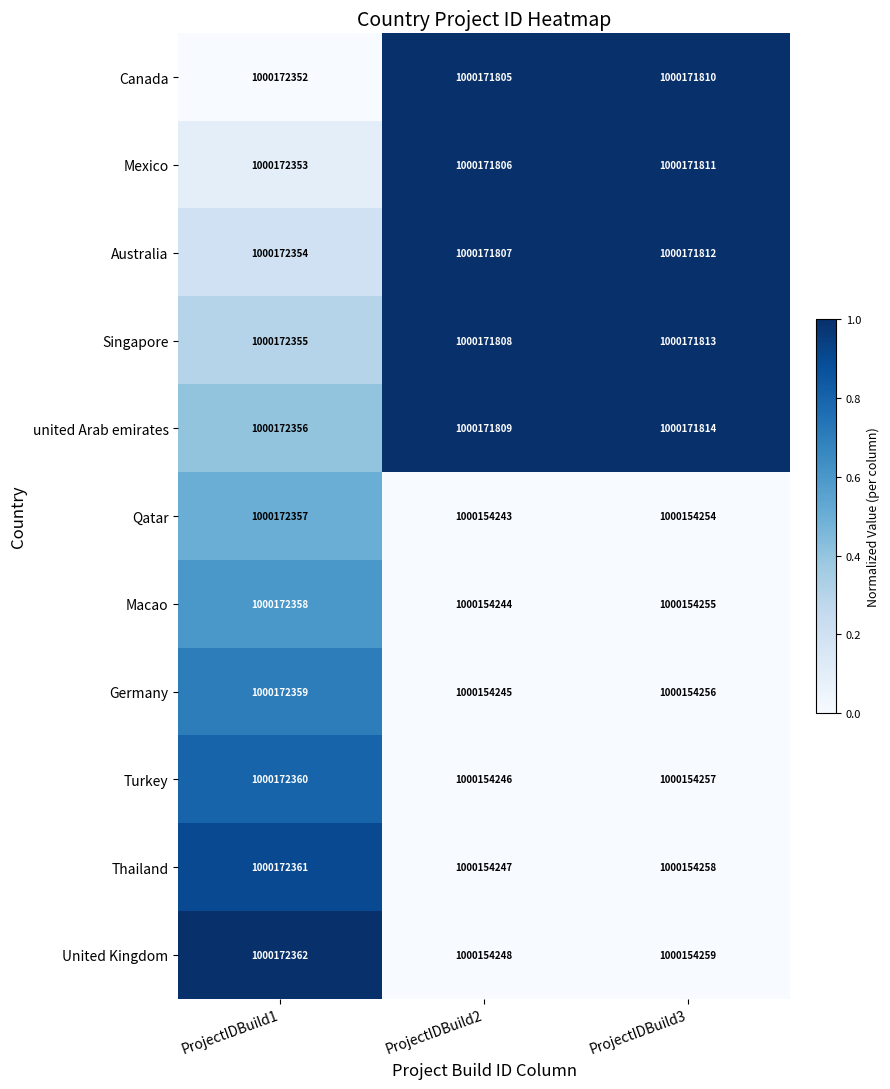

What is the difference between the maximum and second lowest values in the Turkey series?

18103